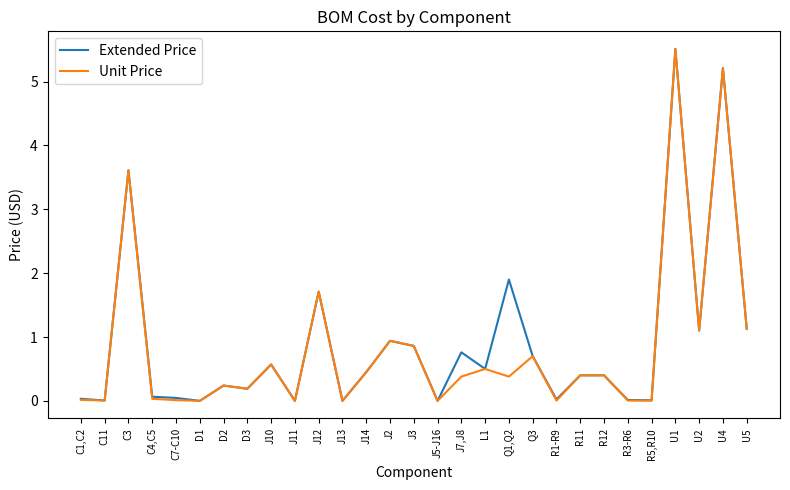

Which series changed the most between R5,R10 and U2?

Unit Price